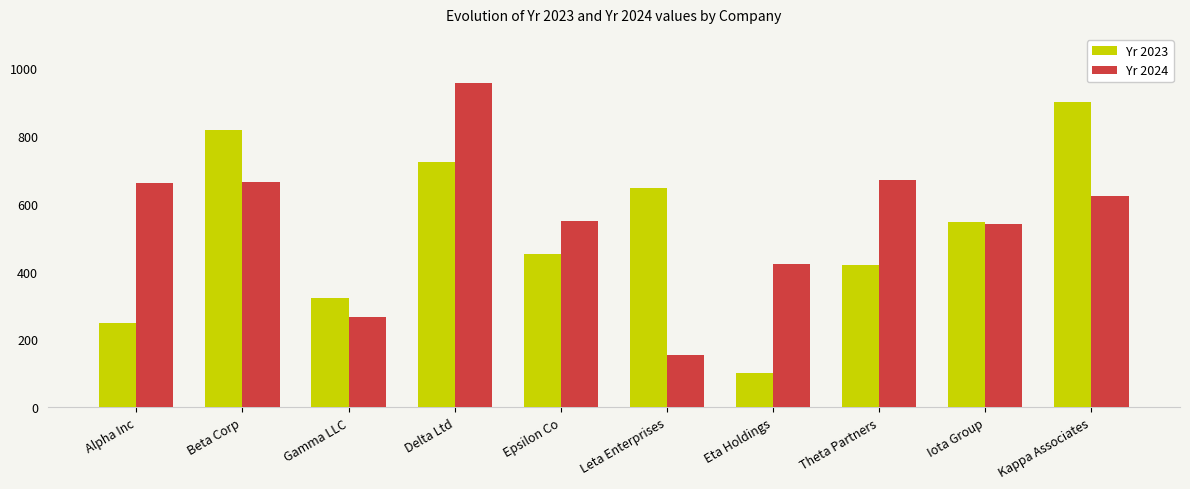

Are the bars horizontal?

No